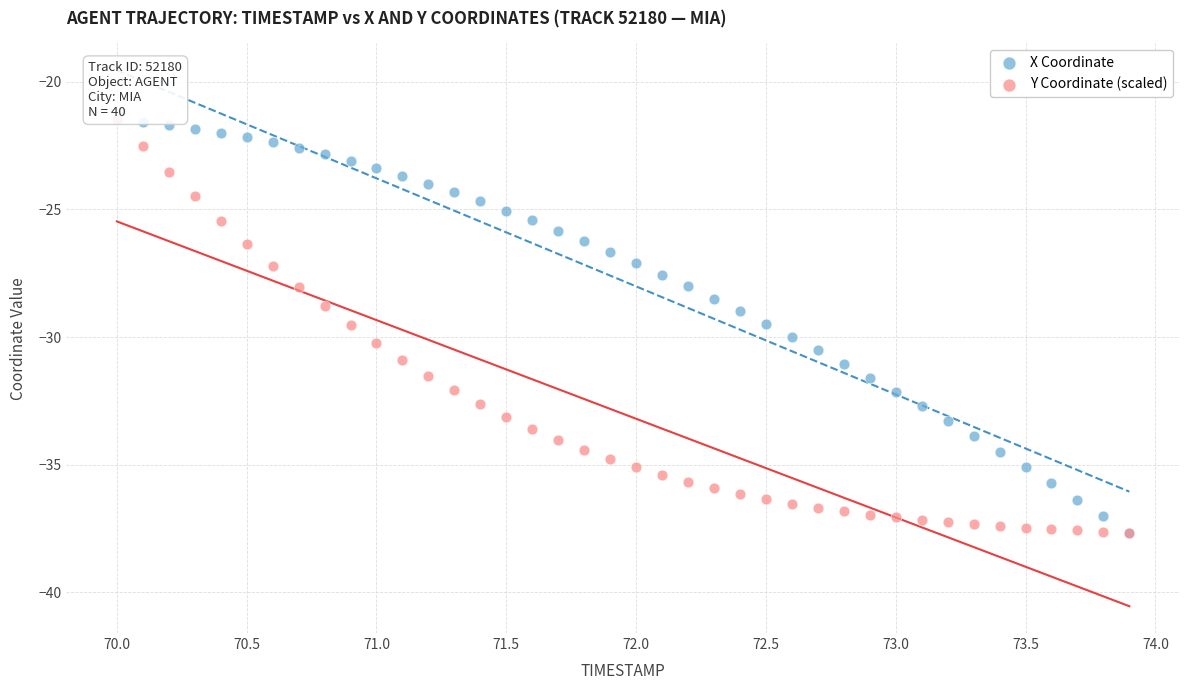

What are all the series names shown in the legend?

X Coordinate, Y Coordinate (scaled)